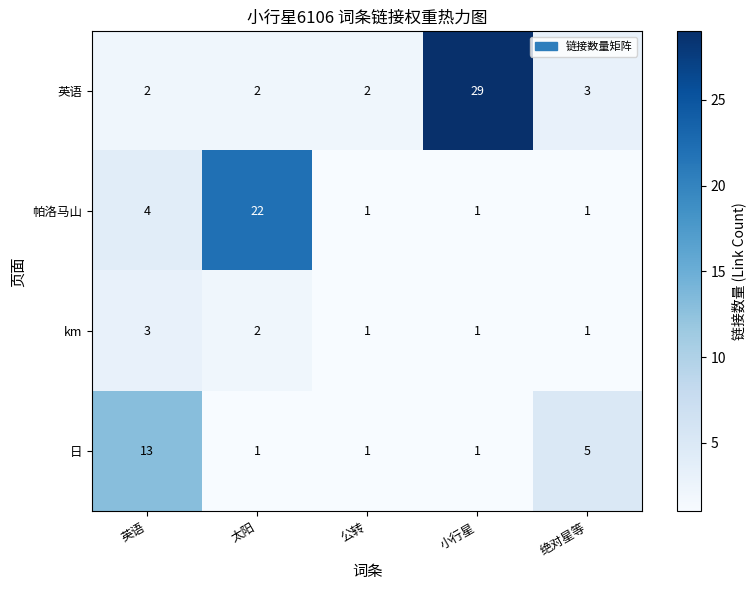

True or false: 英语 has a value of 2 at 太阳.

True